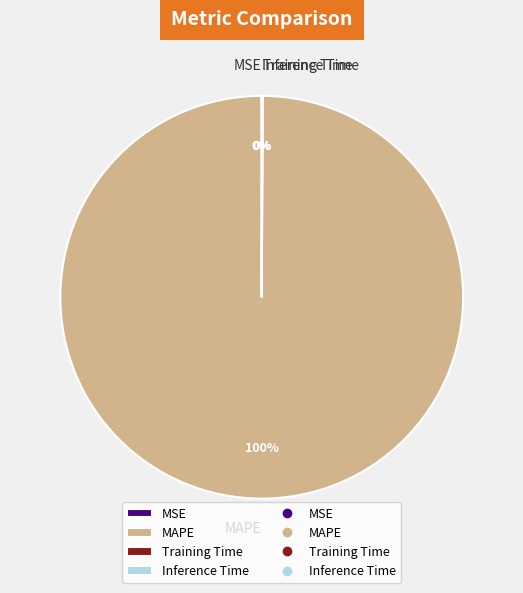

Is it true that MAPE is 100% of the pie?

True